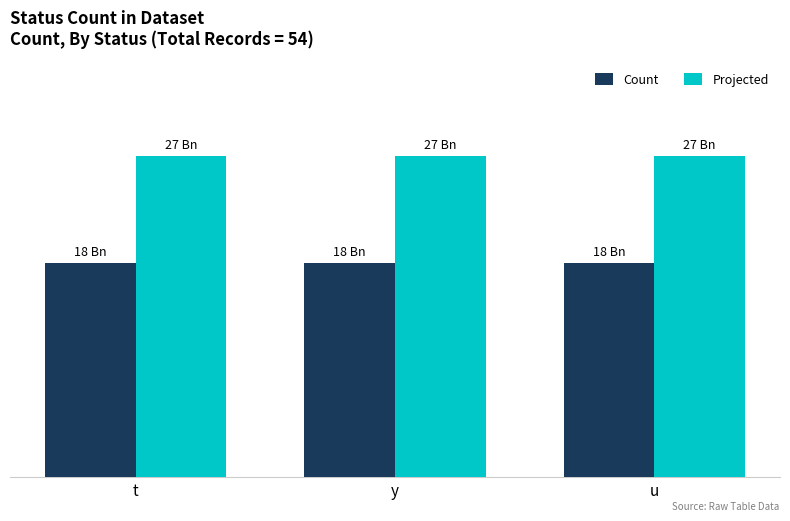

List the labels in order of Projected value, smallest first.

t, y, u